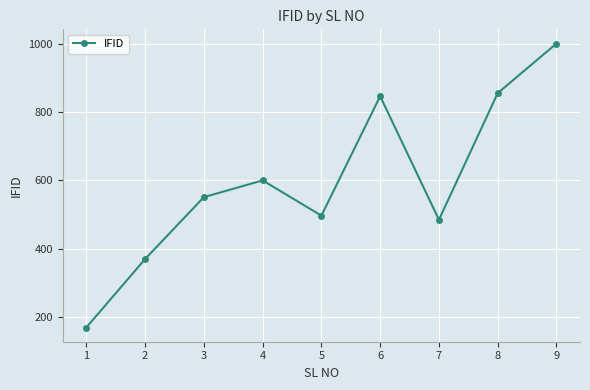

What is the sum of all values?

5374